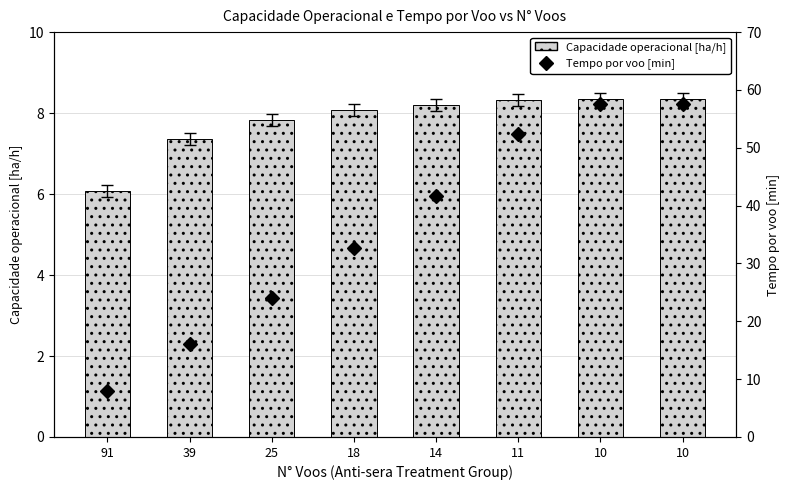

What is the sum of the Tempo por voo [min] values at 25 and 14?

65.6